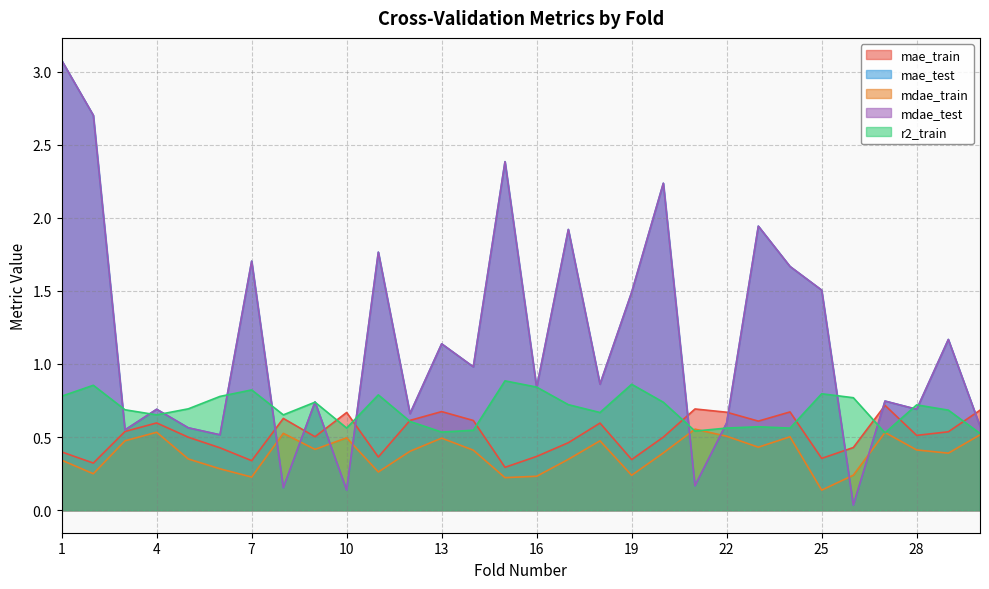

At which label is r2_train closest to 0?

30